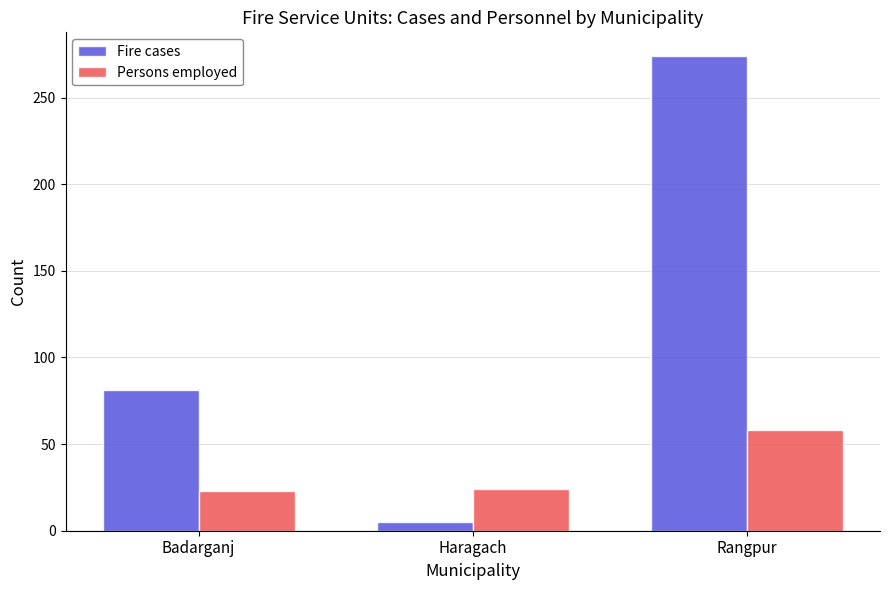

Is it true that Persons employed equals 23 at Badarganj?

True